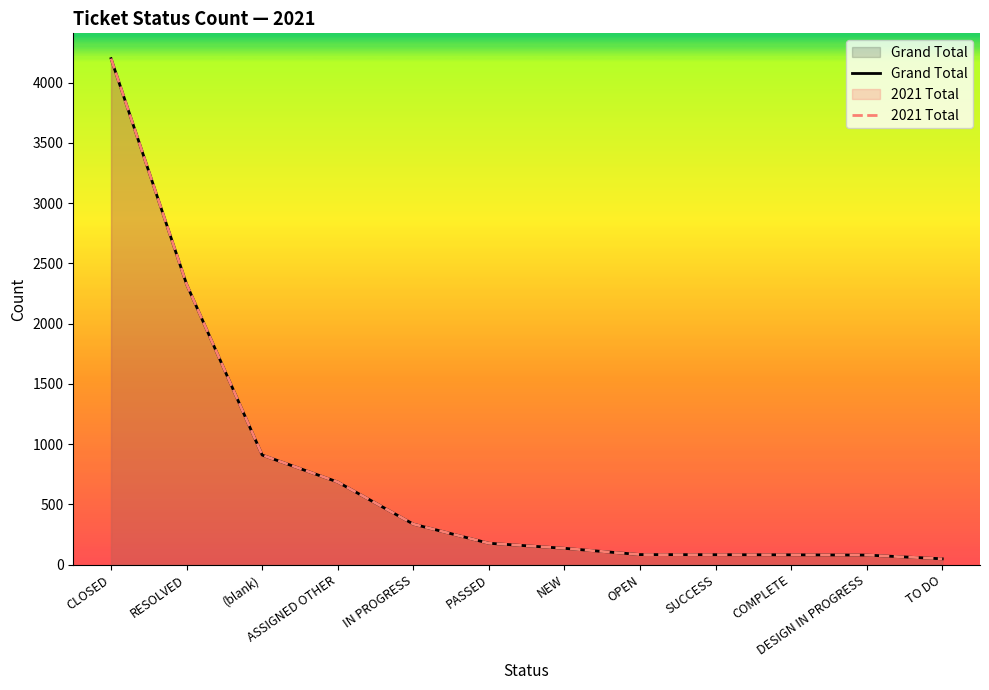

What is the lowest value of the 2021 Total series?

48